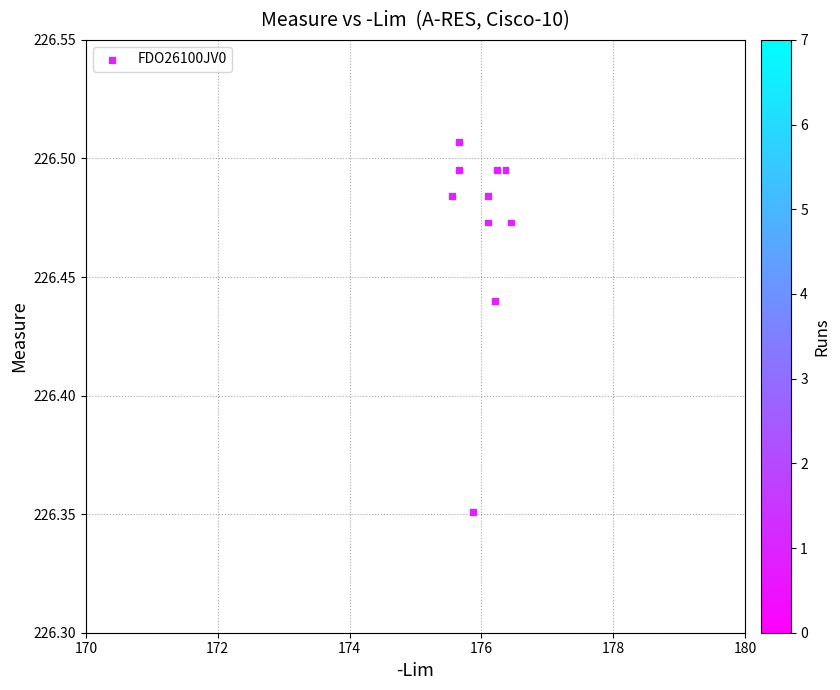

What is the range of X values (max minus min)?

0.9